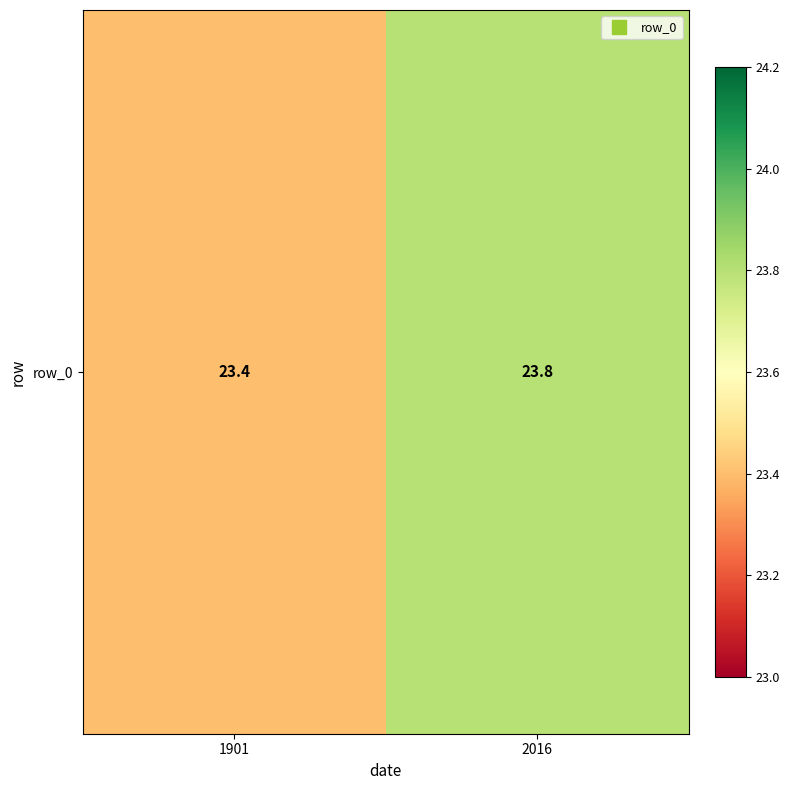

What is the difference between the values at 1901 and 2016?

0.4